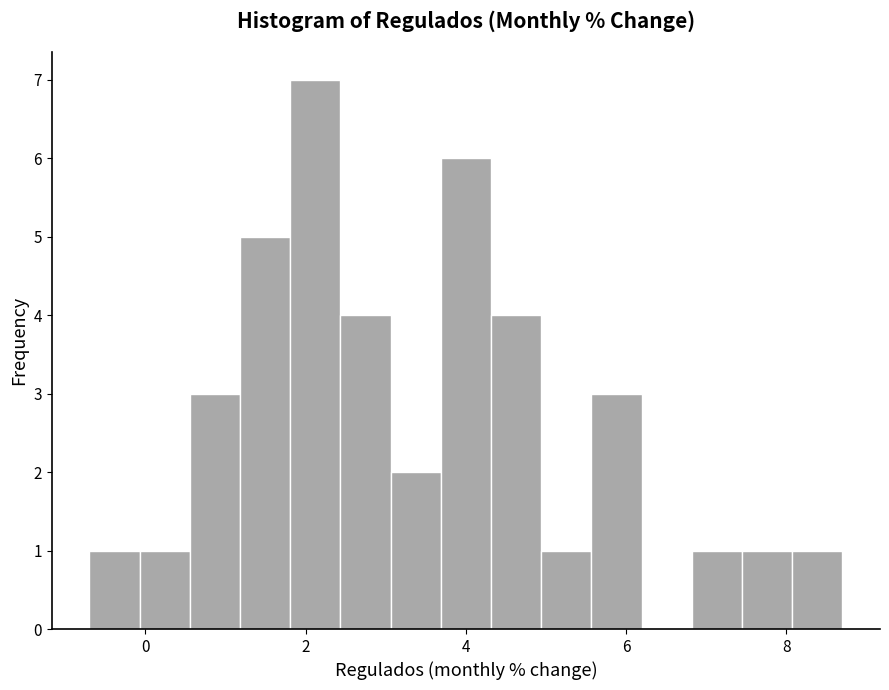

Around what value on the x-axis is the tallest bar? Give the approximate position of its centre, as read against the axis.

2.2